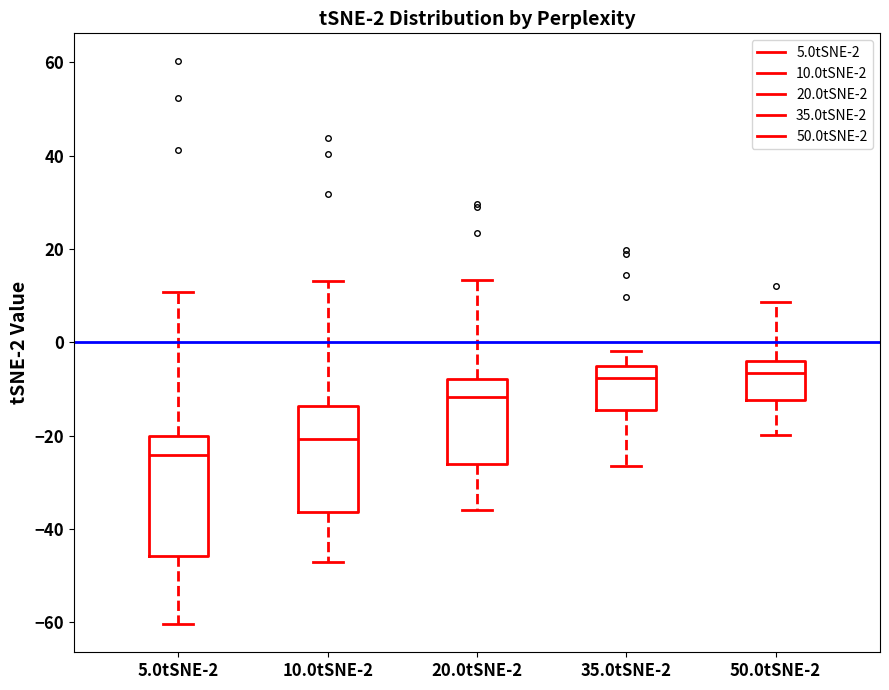

Comparing the boxes themselves (not the whiskers), which one is the tallest?

5.0tSNE-2